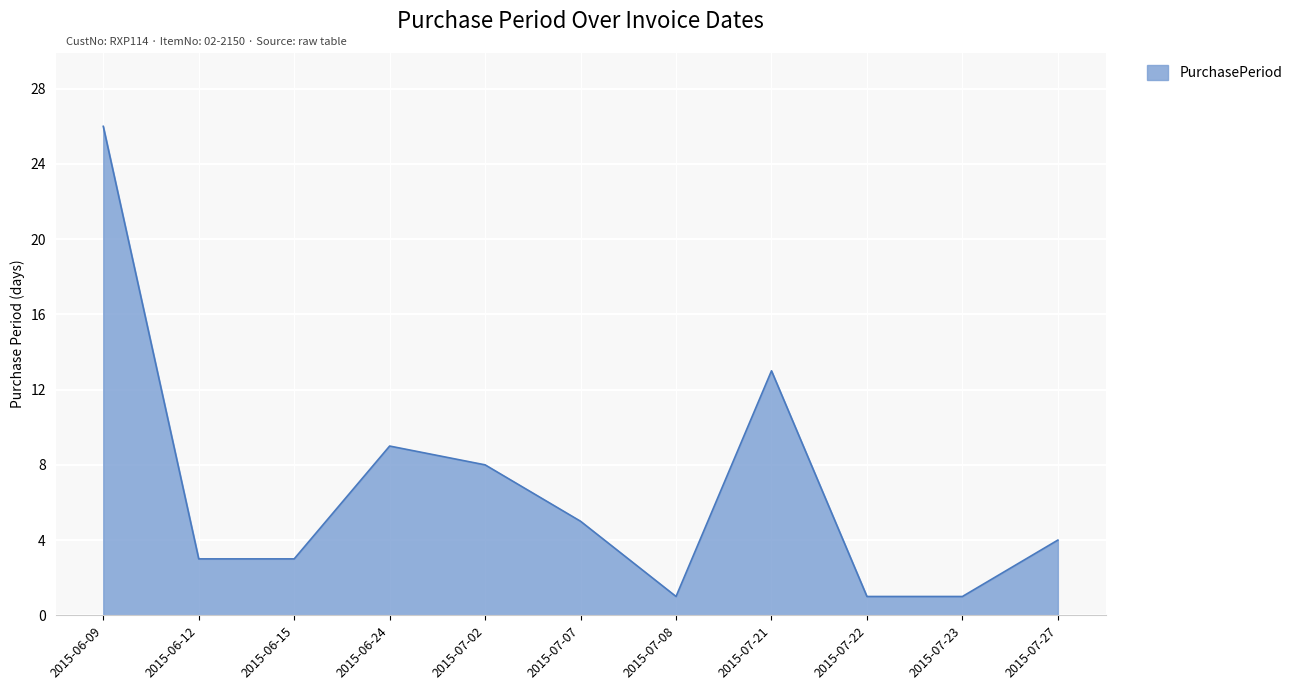

Is it true that the value at 2015-07-22 is 1?

True